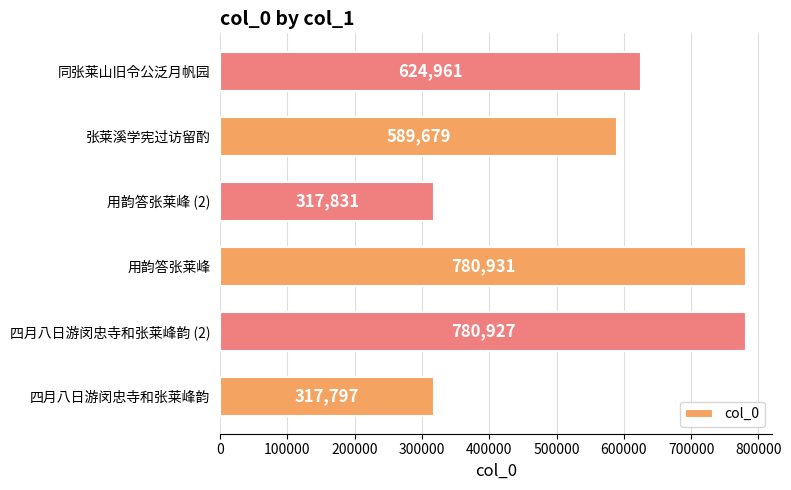

What is the change in value from 用韵答张莱峰 to 用韵答张莱峰 (2)?

-463100